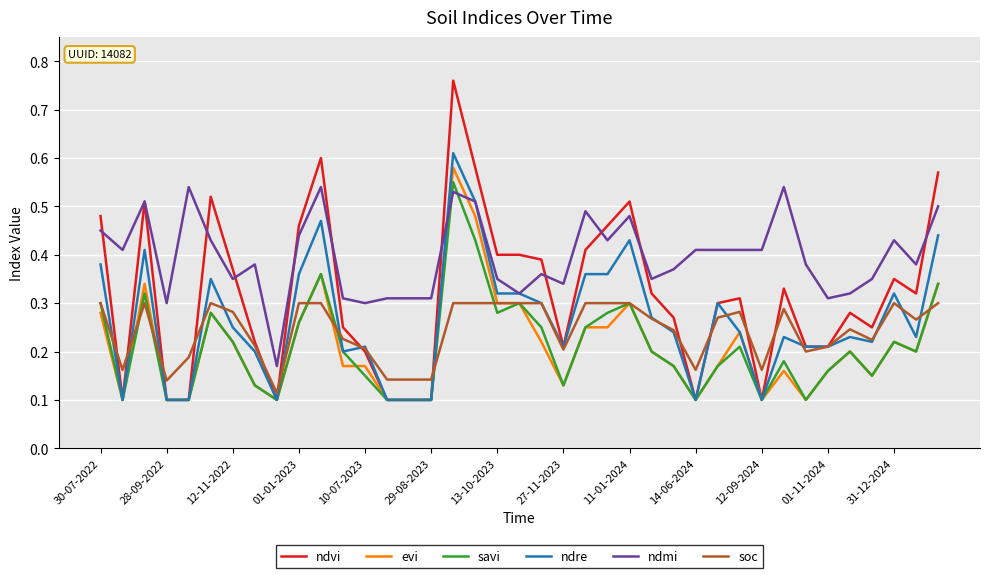

True or false: savi has more than 1 interior local peaks.

True